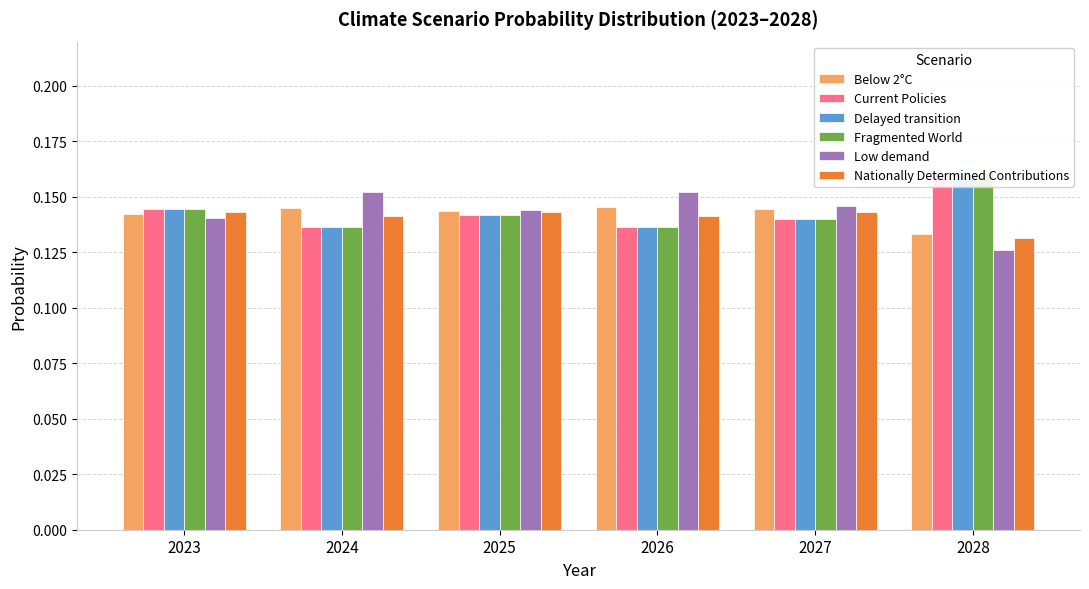

Between 2023 and 2025, which series saw the biggest shift?

Low demand